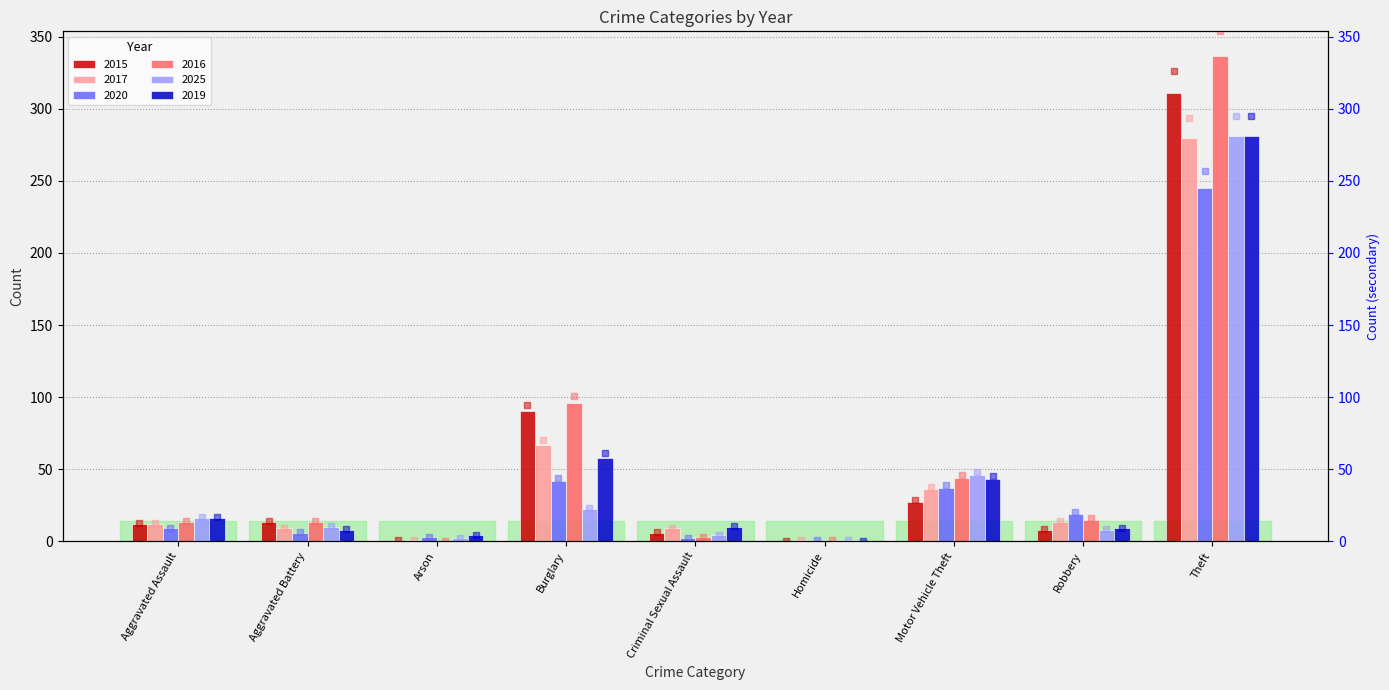

What is the highest value of the 2020 series?

245